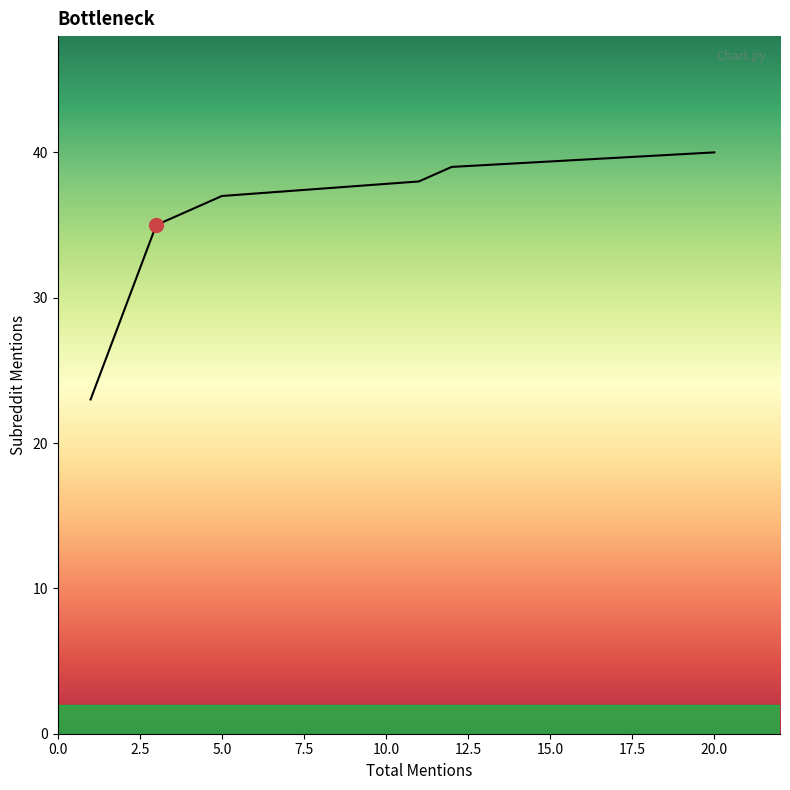

True or false: the data has more than 1 interior local peaks.

False